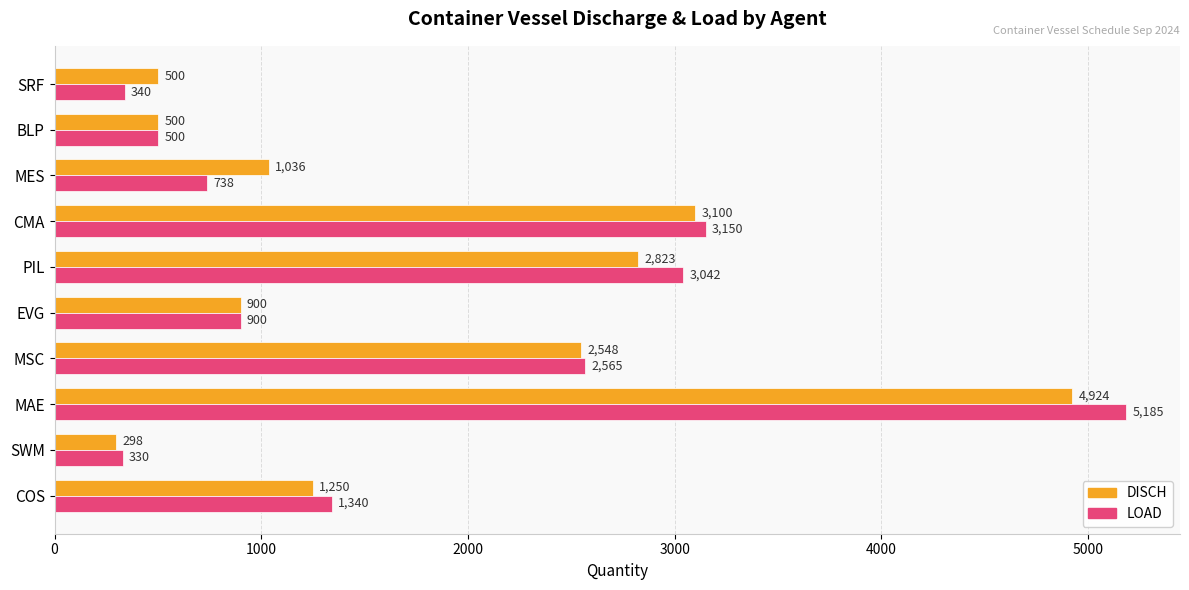

Between MSC and EVG, which series saw the biggest shift?

LOAD